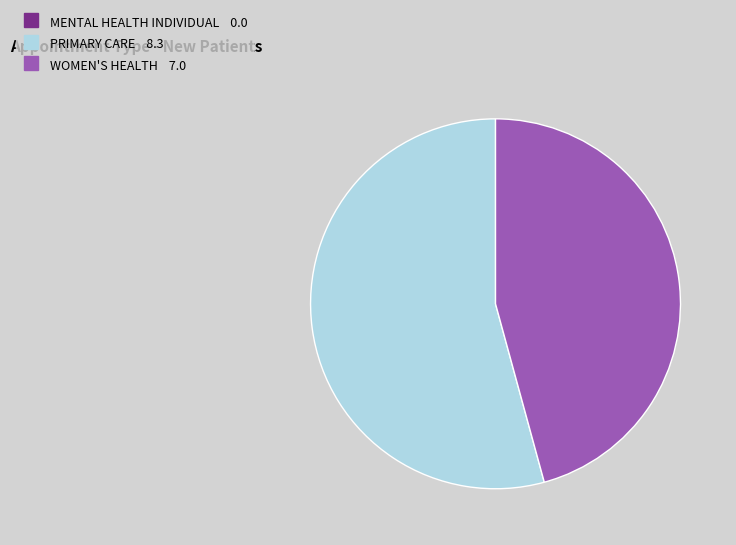

What is the majority slice?

PRIMARY CARE